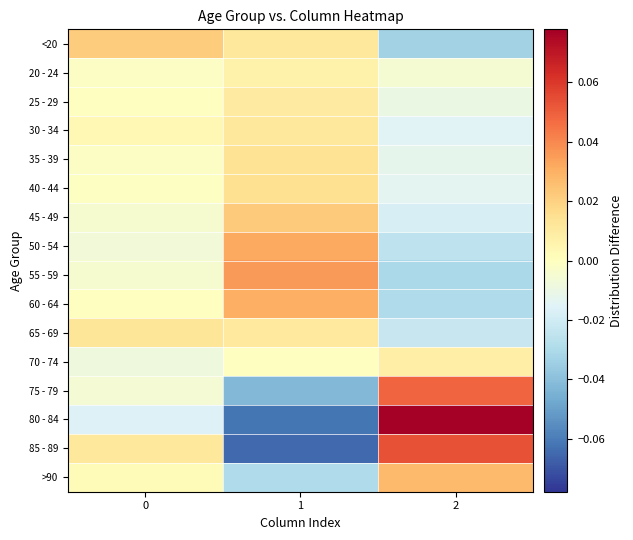

Which series has the widest spread of values?

80 - 84